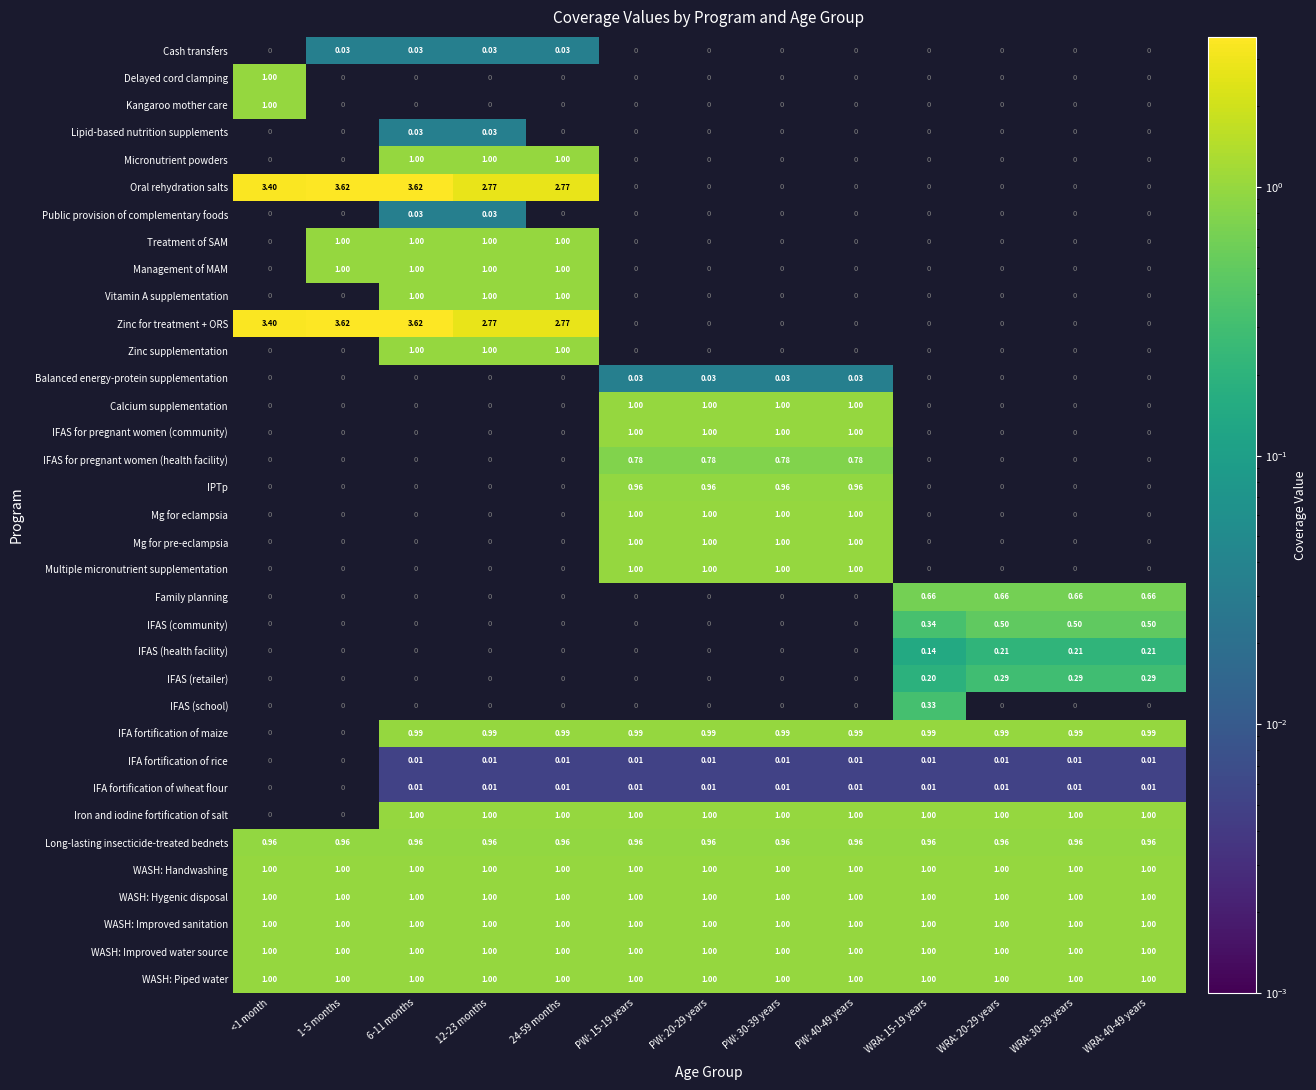

Count the number of data series in this chart.

35